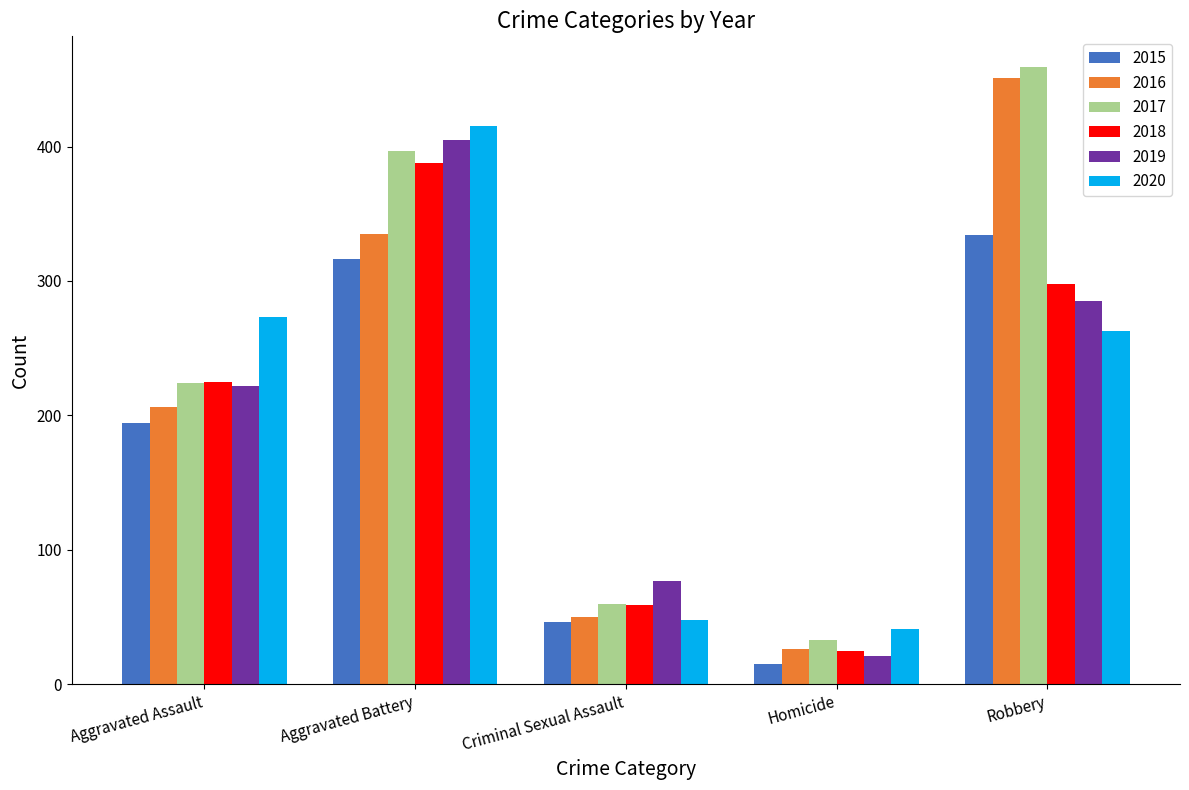

How many series are shown in this chart?

6